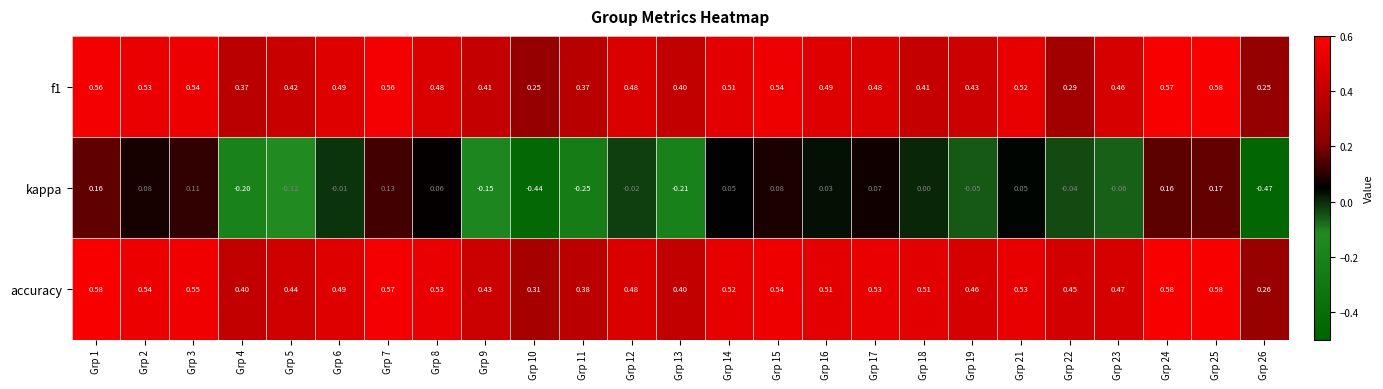

Which series has the largest range (max minus min)?

kappa